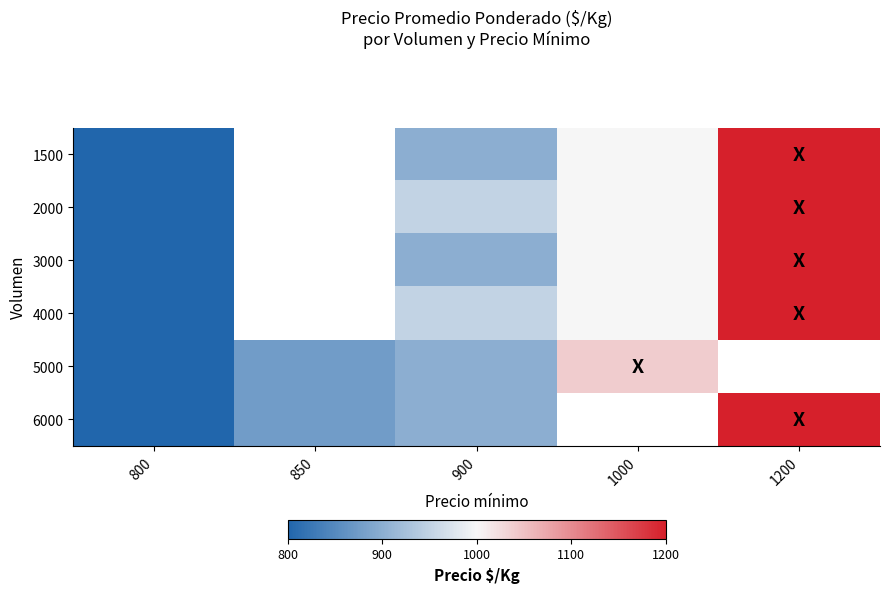

At which label does 2000 first exceed 950?

1000